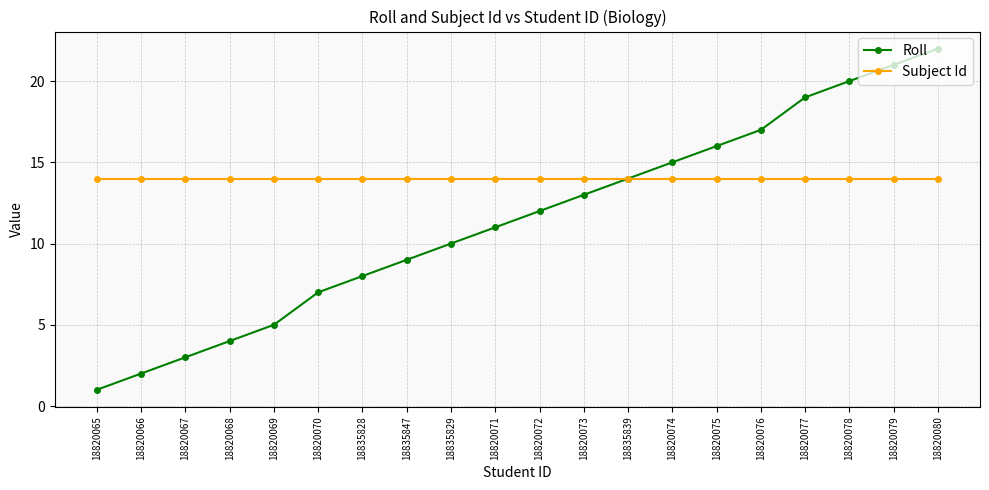

What is the value of the Roll point at the 4th from the left?

4